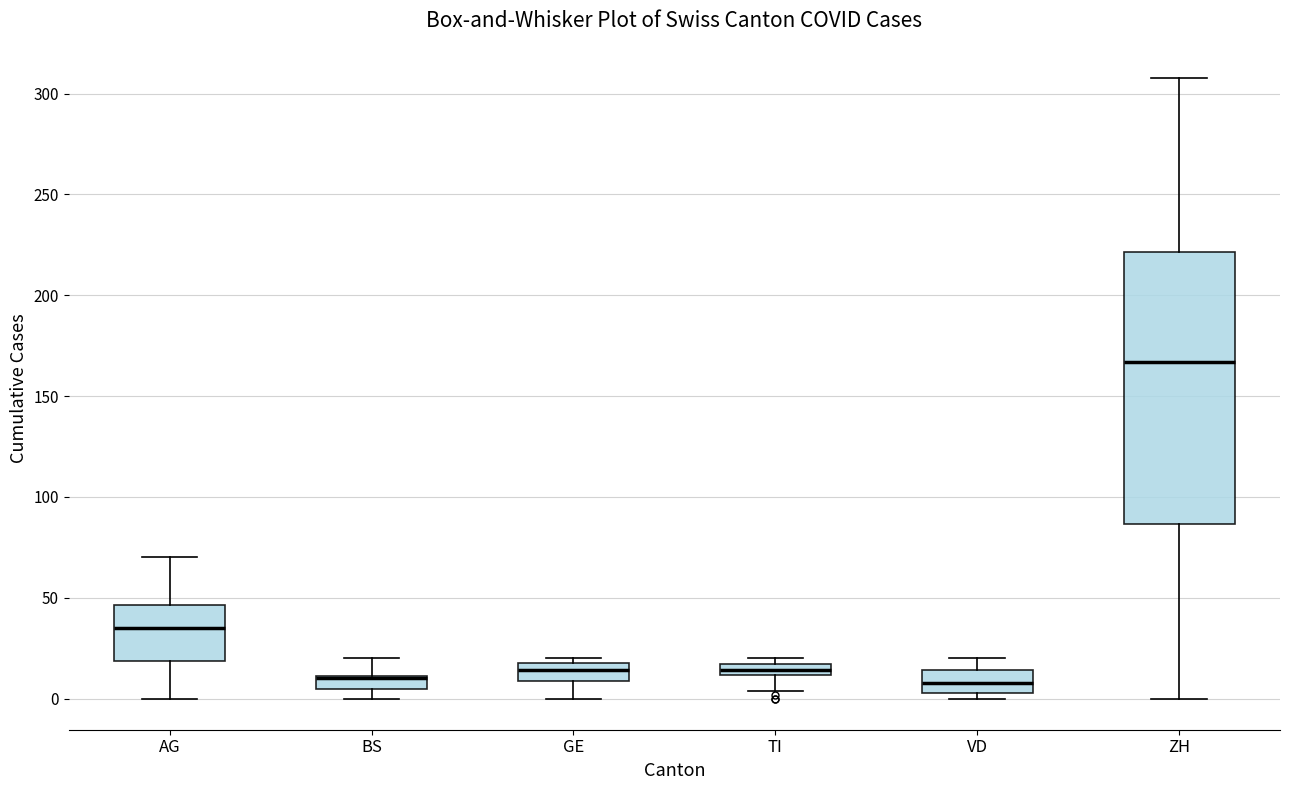

Where is the lower edge of the box for ZH on the y-axis? The values are not printed on the chart, so give them approximately, as read against the axis.

85